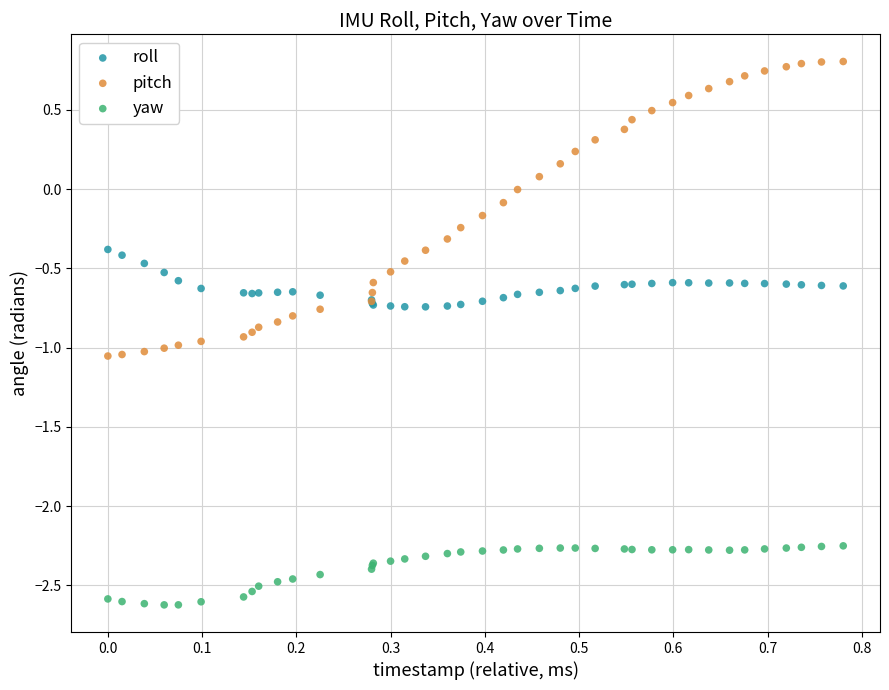

Which series has the widest spread of Y values?

pitch